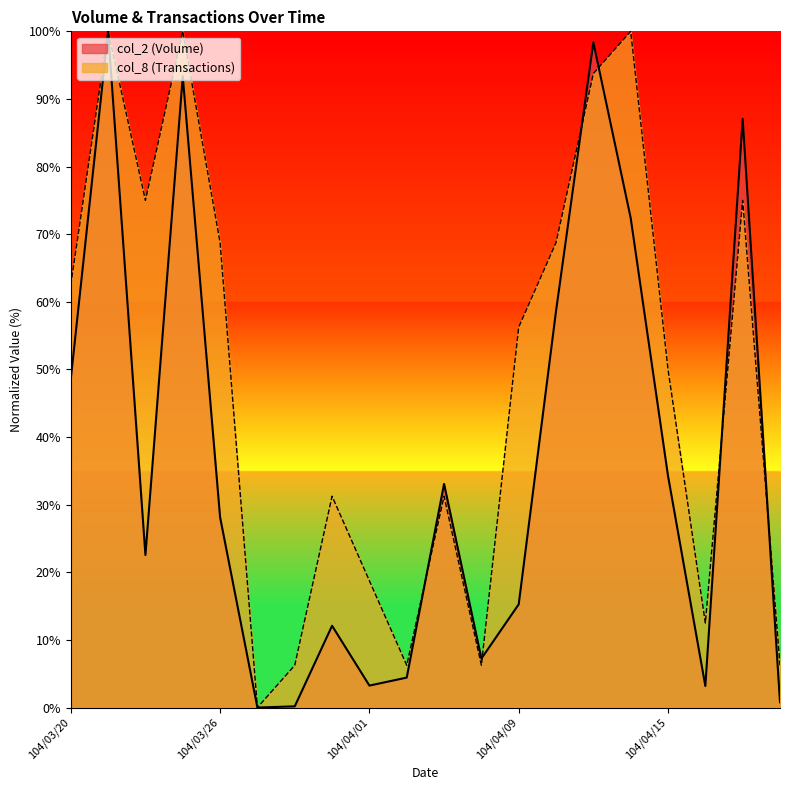

What is the spread (max minus min) of values at 104/03/20?

13.9